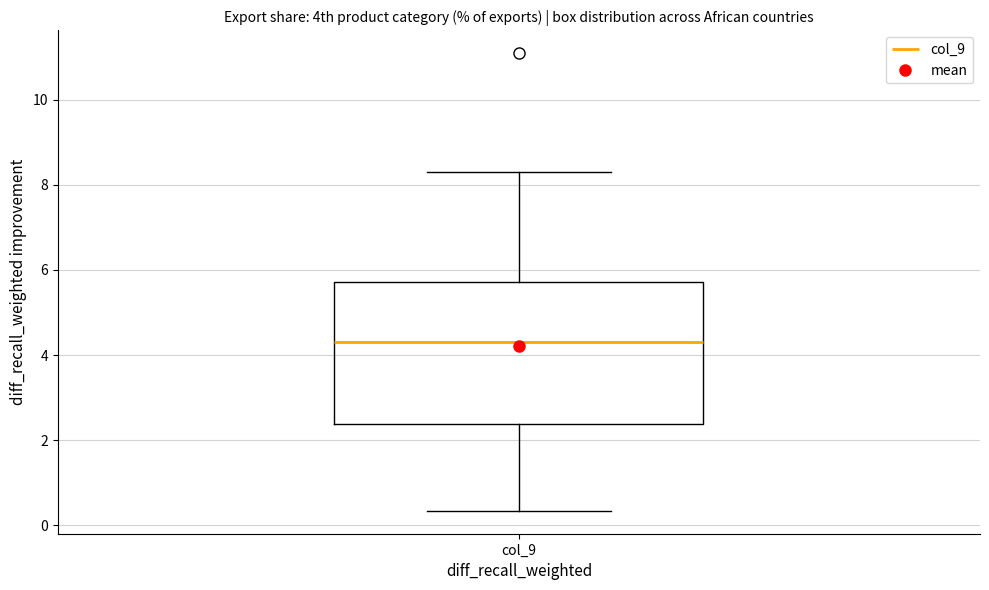

Transcribe this box plot: give where the median line is, the range the box spans, and where the two whiskers end, as read against the y-axis. The values are not printed on the chart, so give them approximately, as read against the axis.

median 4.4, box 2.4 to 5.8, whiskers 0.4 to 8.4